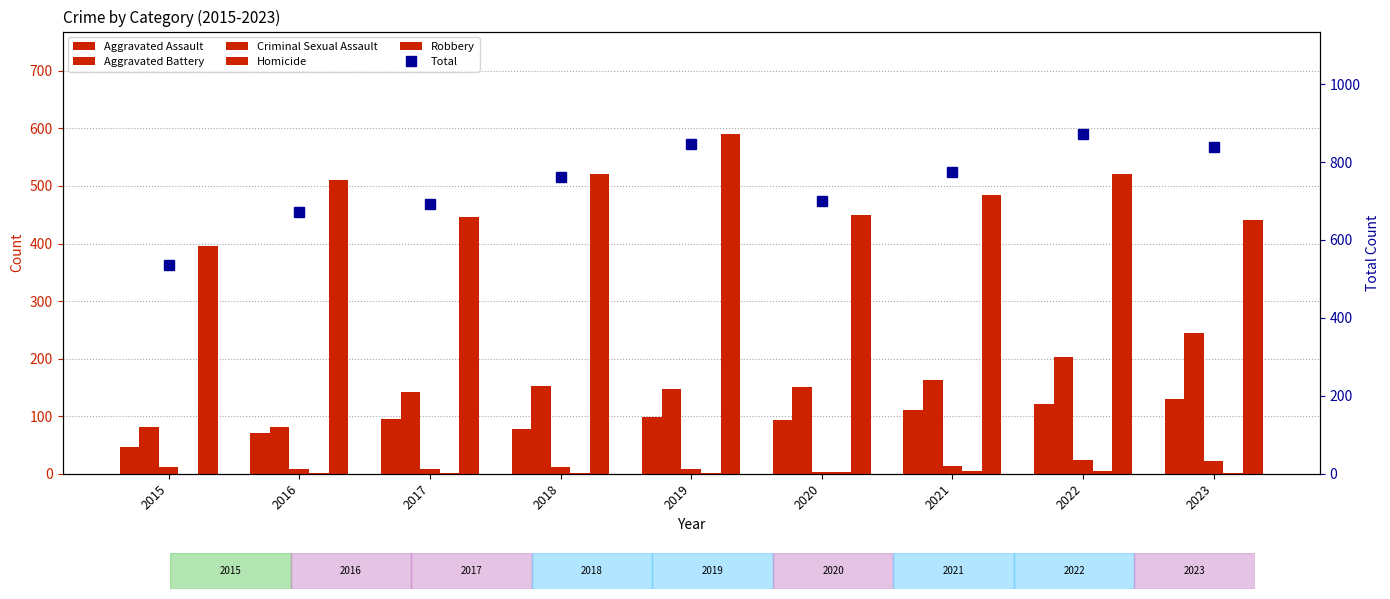

What is the sum of all Homicide values?

19